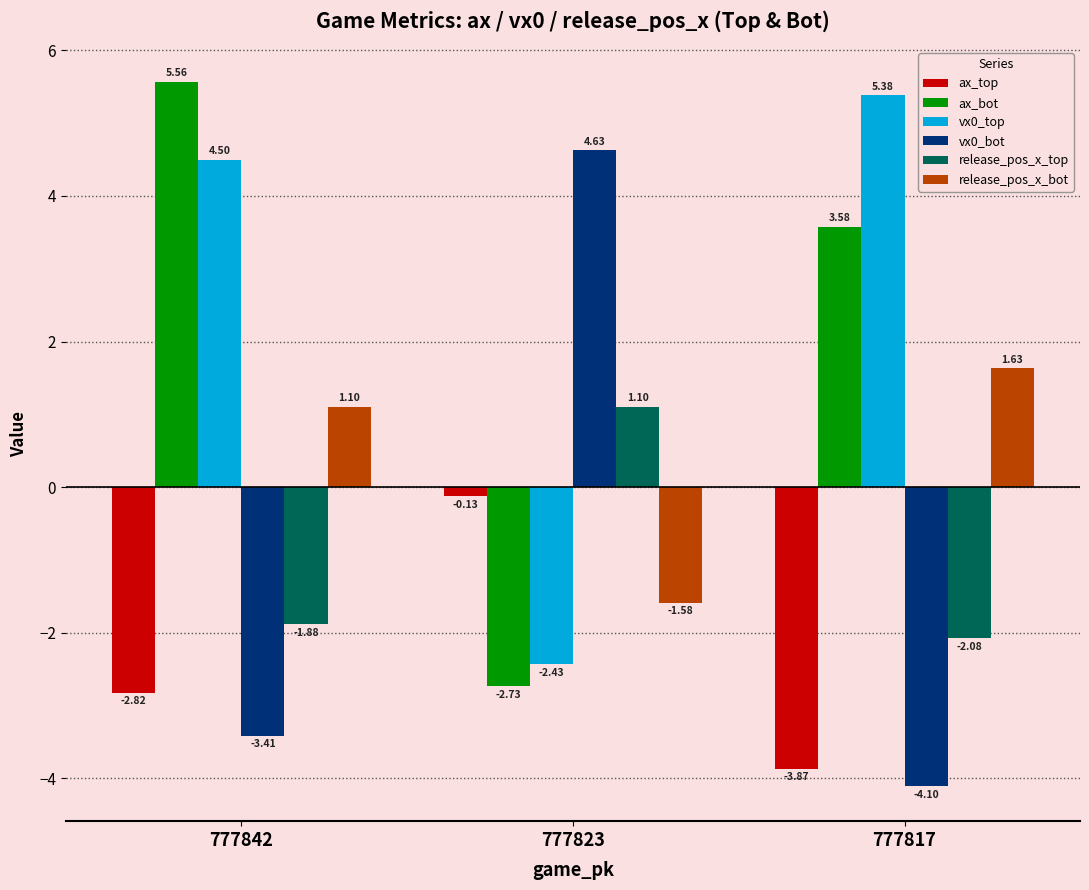

At how many categories does at least one series exceed 4?

3